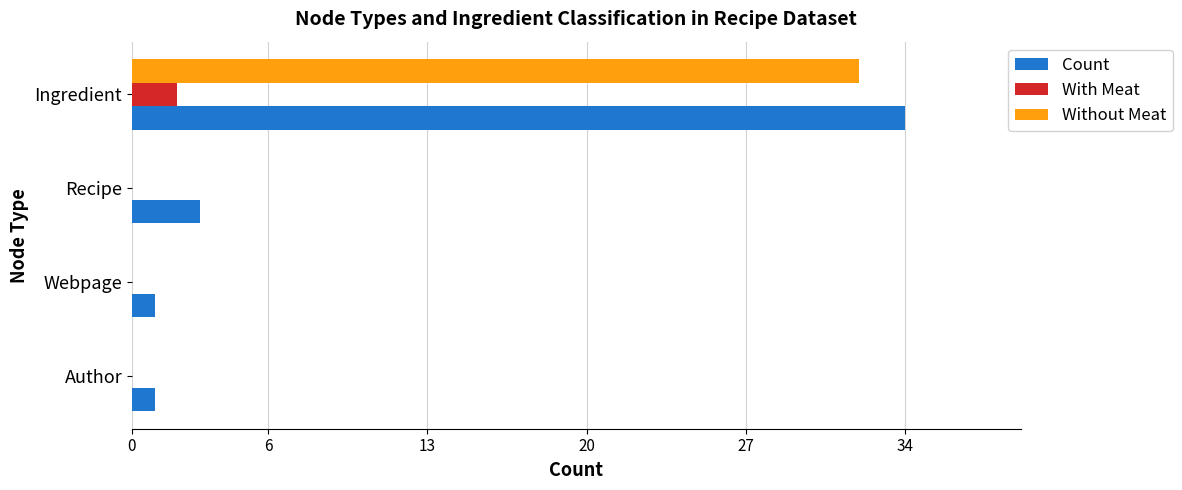

The value of Without Meat at Recipe is 0. True or false?

True